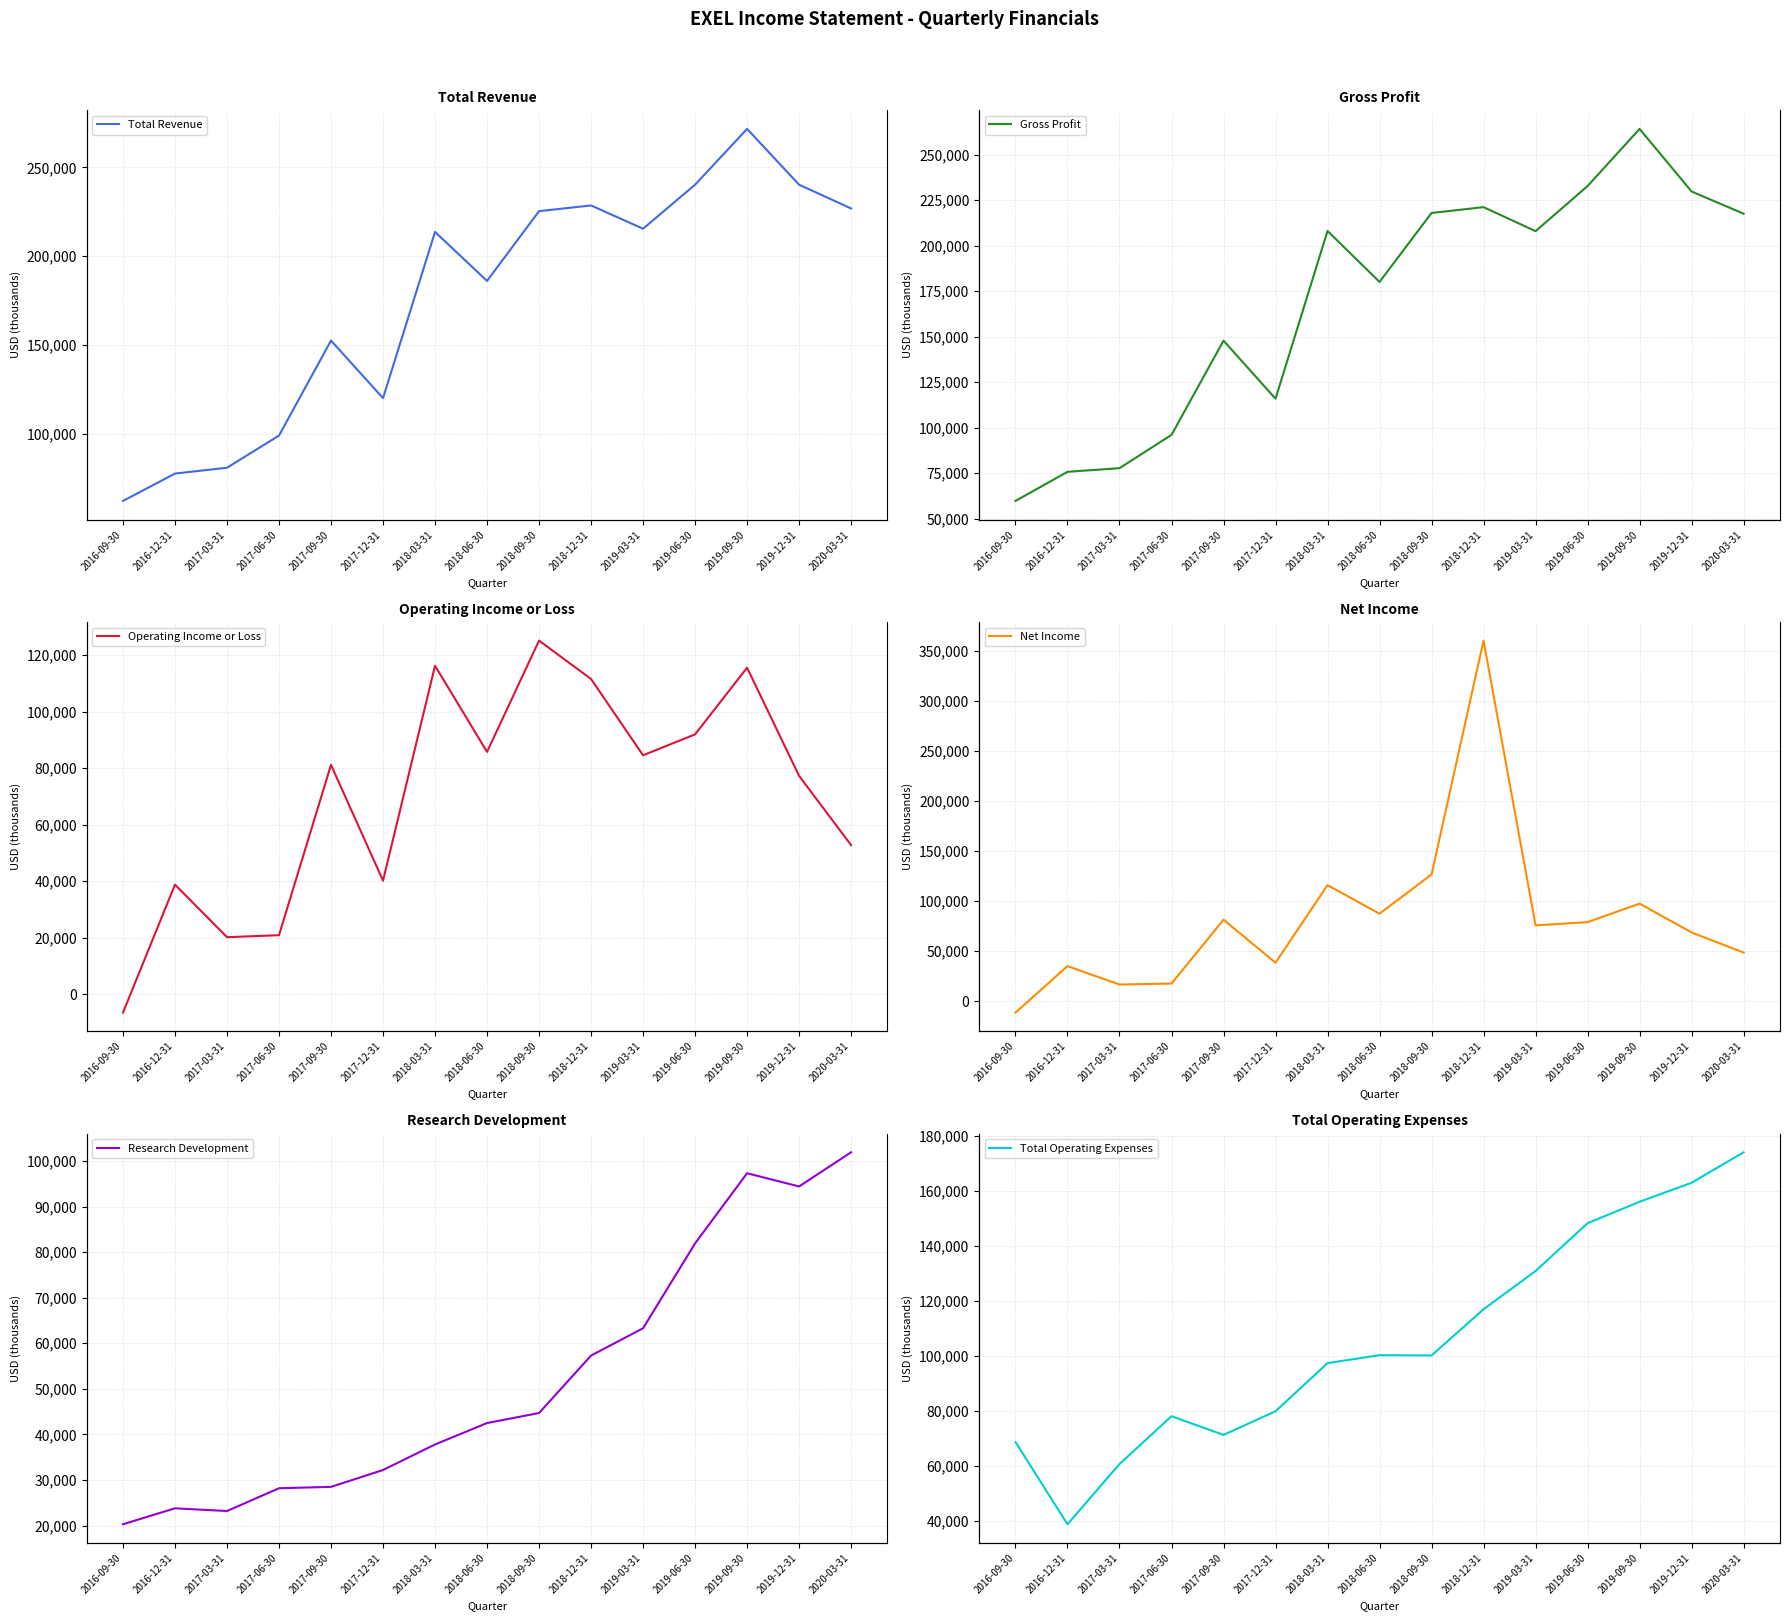

What is the total value across all series at 2019-03-31?

778100